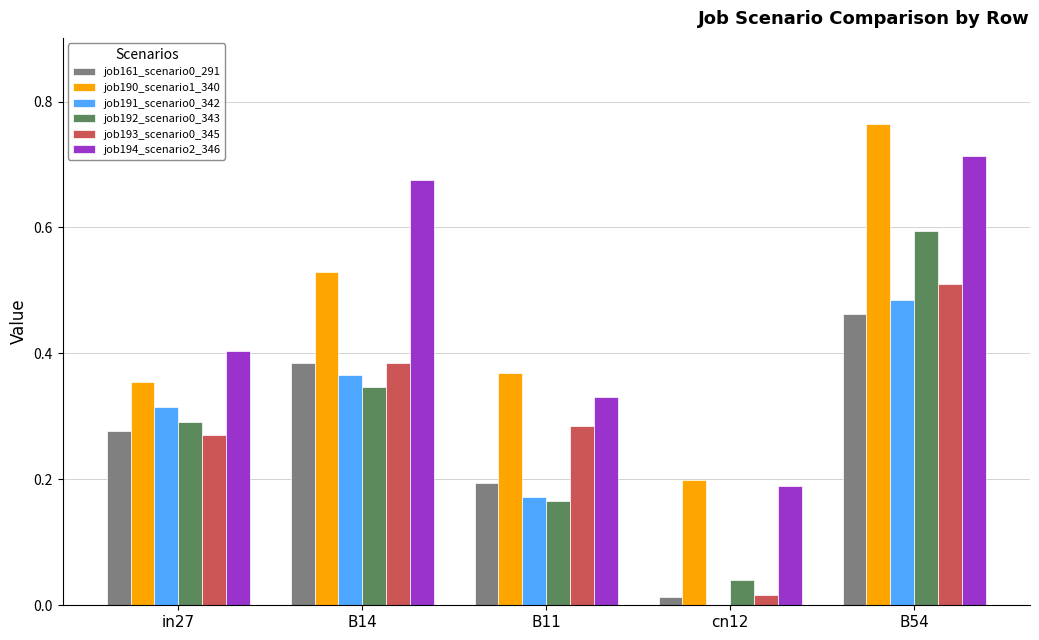

Which series changed the most between B14 and B11?

job194_scenario2_346